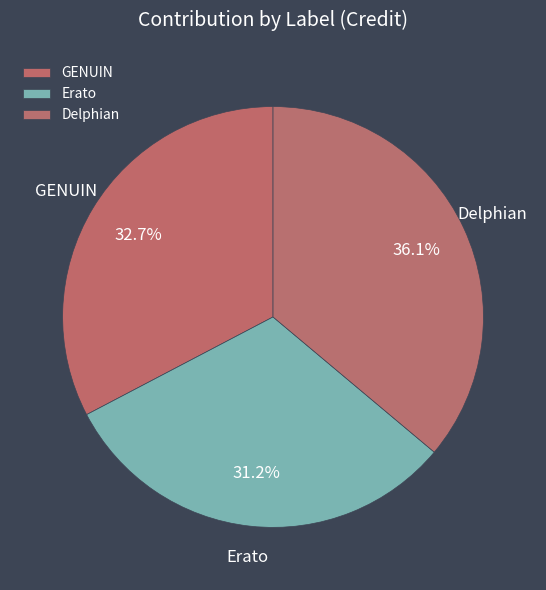

To the nearest percent, what percentage of the pie is Delphian?

36%